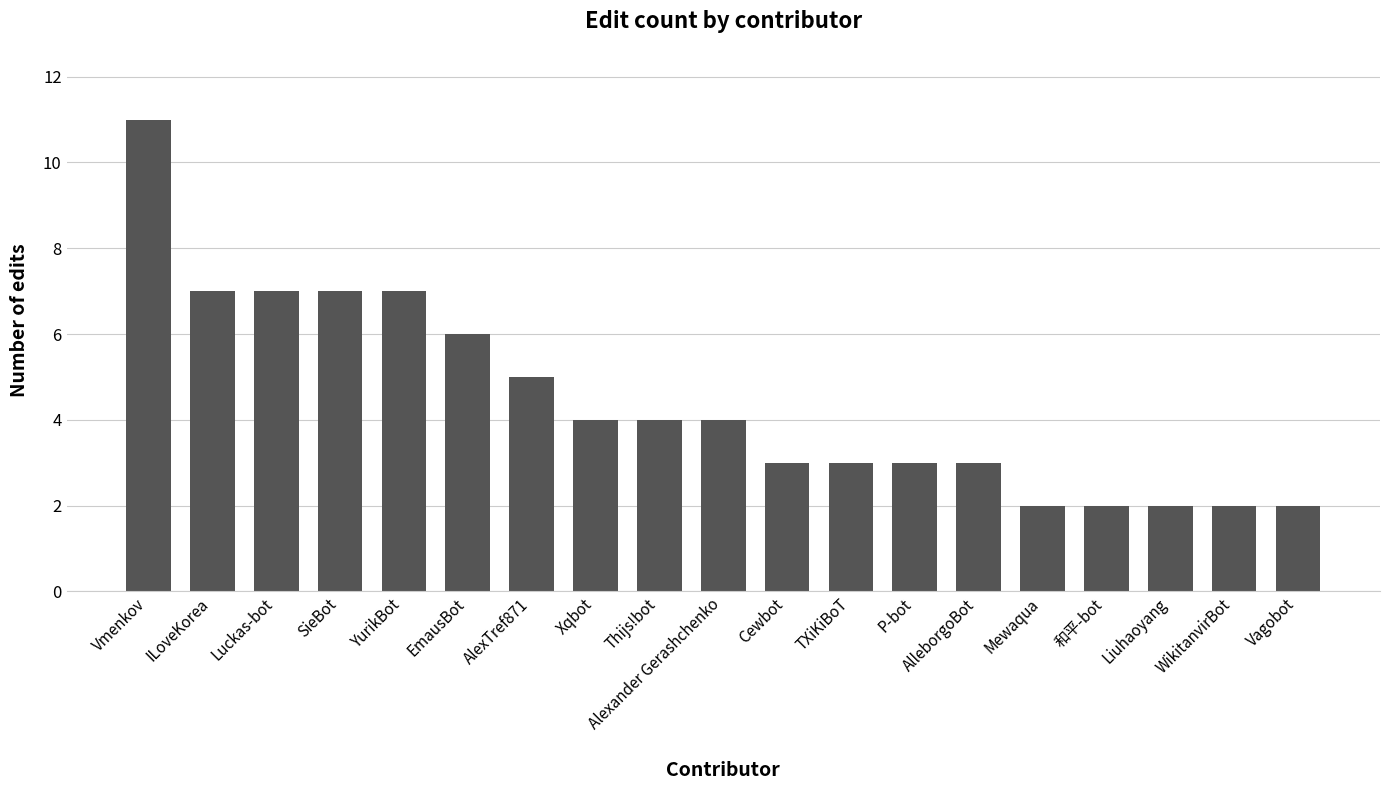

Where does the data first go above 4?

Vmenkov